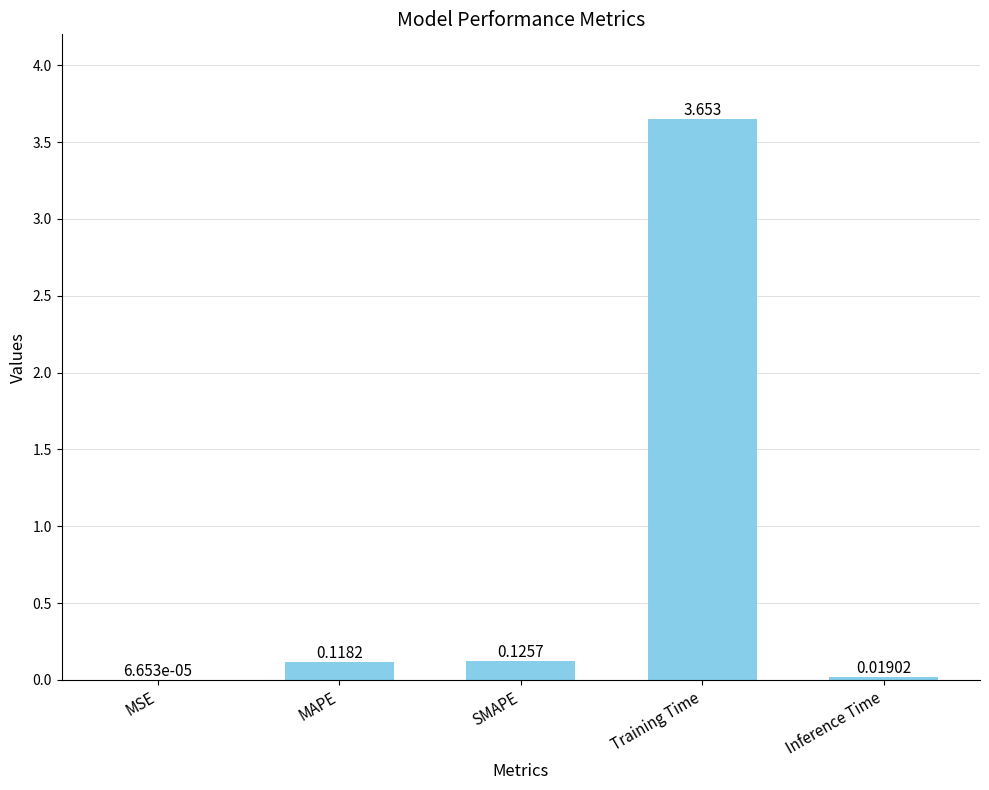

Which has a higher value, Training Time or MSE?

Training Time